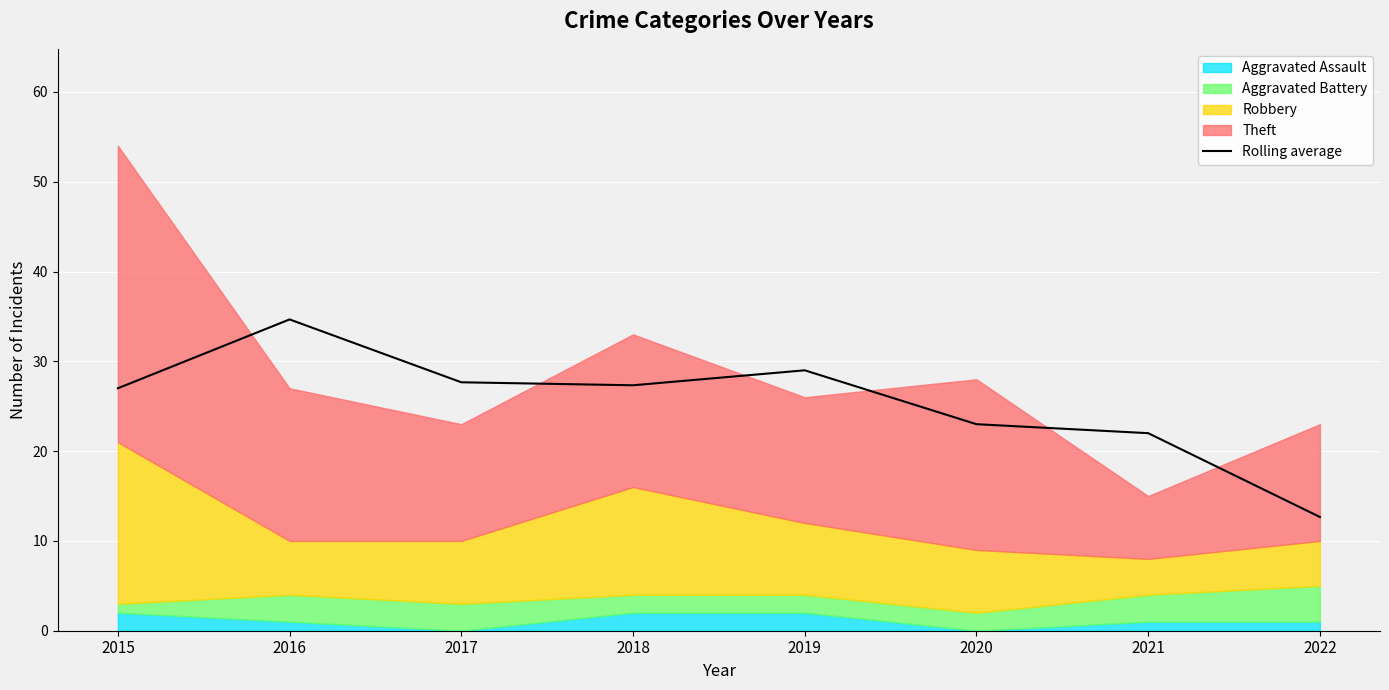

Which category has the lowest value in the Rolling average series?

2022